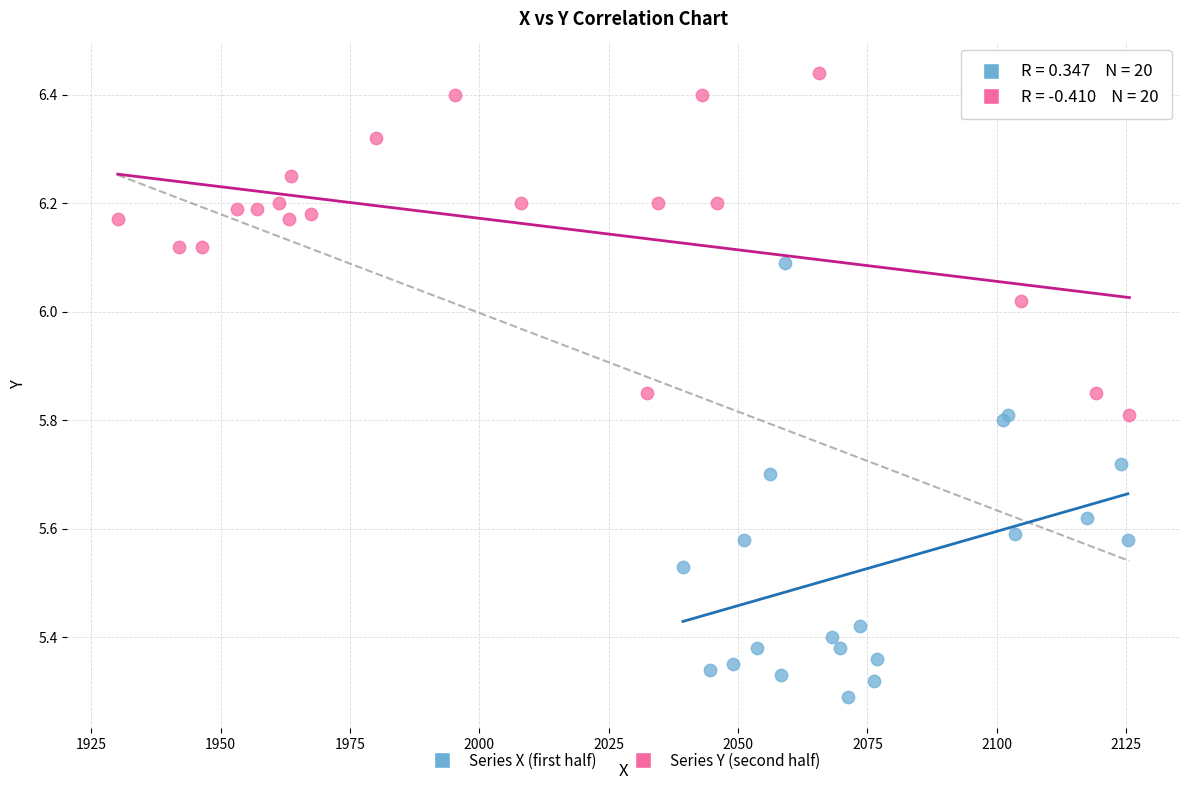

What are all the series names shown in the legend?

Series X (first half), Series Y (second half)